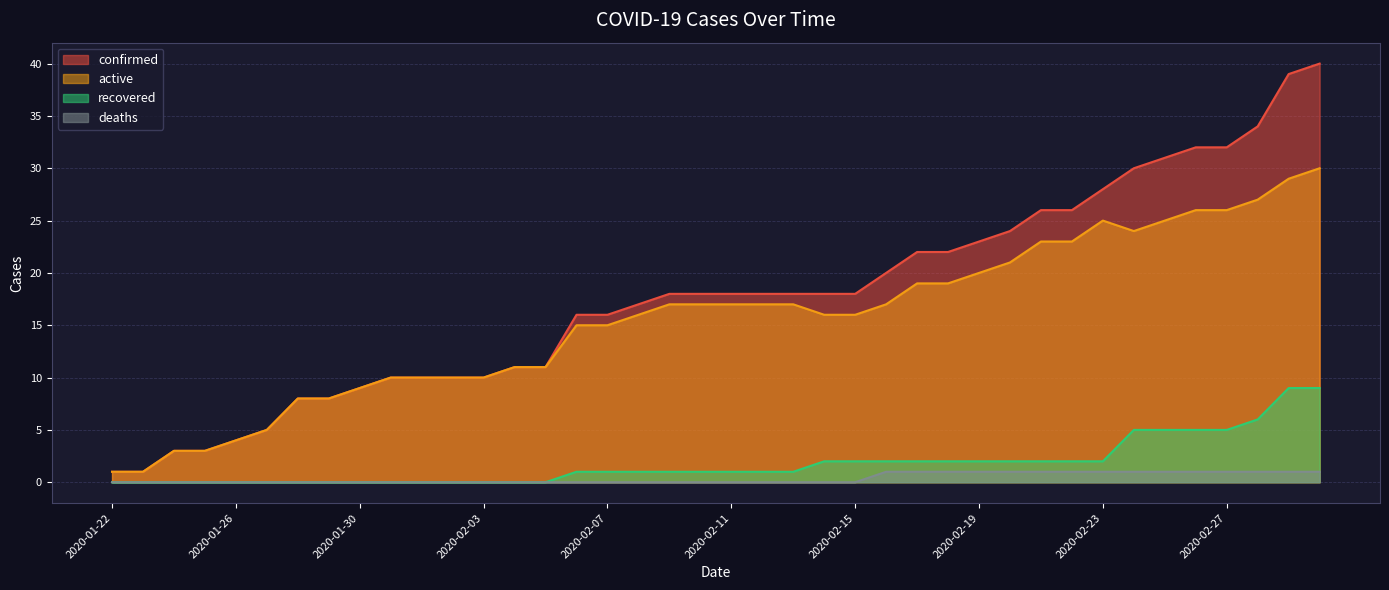

Reading left to right, what are all the values shown in this chart?

confirmed: 2020-01-22=1	2020-01-23=1	2020-01-24=3	2020-01-25=3	2020-01-26=4	2020-01-27=5	2020-01-28=8	2020-01-29=8	2020-01-30=9	2020-01-31=10	2020-02-01=10	2020-02-02=10	2020-02-03=10	2020-02-04=11	2020-02-05=11	2020-02-06=16	2020-02-07=16	2020-02-08=17	2020-02-09=18	2020-02-10=18	2020-02-11=18	2020-02-12=18	2020-02-13=18	2020-02-14=18	2020-02-15=18	2020-02-16=20	2020-02-17=22	2020-02-18=22	2020-02-19=23	2020-02-20=24	2020-02-21=26	2020-02-22=26	2020-02-23=28	2020-02-24=30	2020-02-25=31	2020-02-26=32	2020-02-27=32	2020-02-28=34	2020-02-29=39	2020-03-01=40
active: 2020-01-22=1	2020-01-23=1	2020-01-24=3	2020-01-25=3	2020-01-26=4	2020-01-27=5	2020-01-28=8	2020-01-29=8	2020-01-30=9	2020-01-31=10	2020-02-01=10	2020-02-02=10	2020-02-03=10	2020-02-04=11	2020-02-05=11	2020-02-06=15	2020-02-07=15	2020-02-08=16	2020-02-09=17	2020-02-10=17	2020-02-11=17	2020-02-12=17	2020-02-13=17	2020-02-14=16	2020-02-15=16	2020-02-16=17	2020-02-17=19	2020-02-18=19	2020-02-19=20	2020-02-20=21	2020-02-21=23	2020-02-22=23	2020-02-23=25	2020-02-24=24	2020-02-25=25	2020-02-26=26	2020-02-27=26	2020-02-28=27	2020-02-29=29	2020-03-01=30
recovered: 2020-01-22=0	2020-01-23=0	2020-01-24=0	2020-01-25=0	2020-01-26=0	2020-01-27=0	2020-01-28=0	2020-01-29=0	2020-01-30=0	2020-01-31=0	2020-02-01=0	2020-02-02=0	2020-02-03=0	2020-02-04=0	2020-02-05=0	2020-02-06=1	2020-02-07=1	2020-02-08=1	2020-02-09=1	2020-02-10=1	2020-02-11=1	2020-02-12=1	2020-02-13=1	2020-02-14=2	2020-02-15=2	2020-02-16=2	2020-02-17=2	2020-02-18=2	2020-02-19=2	2020-02-20=2	2020-02-21=2	2020-02-22=2	2020-02-23=2	2020-02-24=5	2020-02-25=5	2020-02-26=5	2020-02-27=5	2020-02-28=6	2020-02-29=9	2020-03-01=9
deaths: 2020-01-22=0	2020-01-23=0	2020-01-24=0	2020-01-25=0	2020-01-26=0	2020-01-27=0	2020-01-28=0	2020-01-29=0	2020-01-30=0	2020-01-31=0	2020-02-01=0	2020-02-02=0	2020-02-03=0	2020-02-04=0	2020-02-05=0	2020-02-06=0	2020-02-07=0	2020-02-08=0	2020-02-09=0	2020-02-10=0	2020-02-11=0	2020-02-12=0	2020-02-13=0	2020-02-14=0	2020-02-15=0	2020-02-16=1	2020-02-17=1	2020-02-18=1	2020-02-19=1	2020-02-20=1	2020-02-21=1	2020-02-22=1	2020-02-23=1	2020-02-24=1	2020-02-25=1	2020-02-26=1	2020-02-27=1	2020-02-28=1	2020-02-29=1	2020-03-01=1